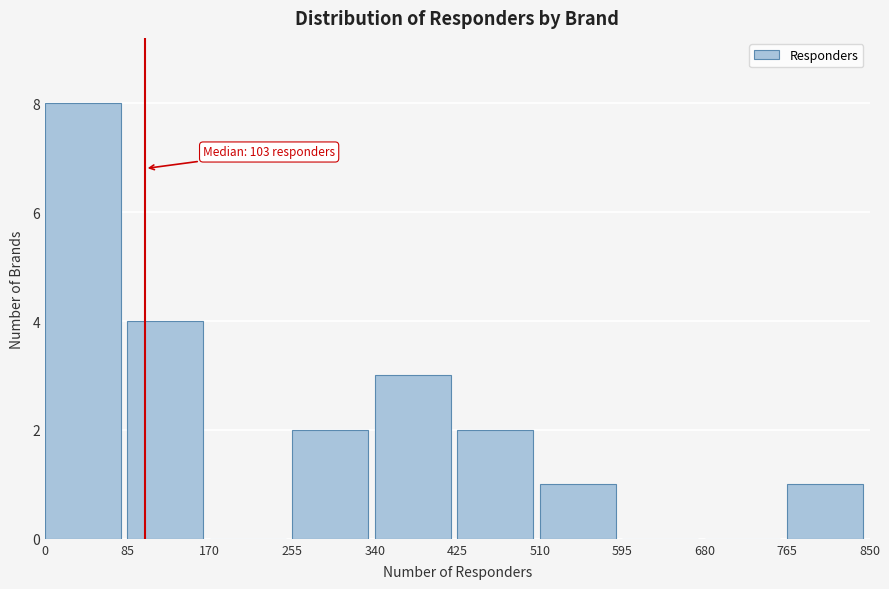

Over which range of the x-axis is the bar tallest?

0 to 85